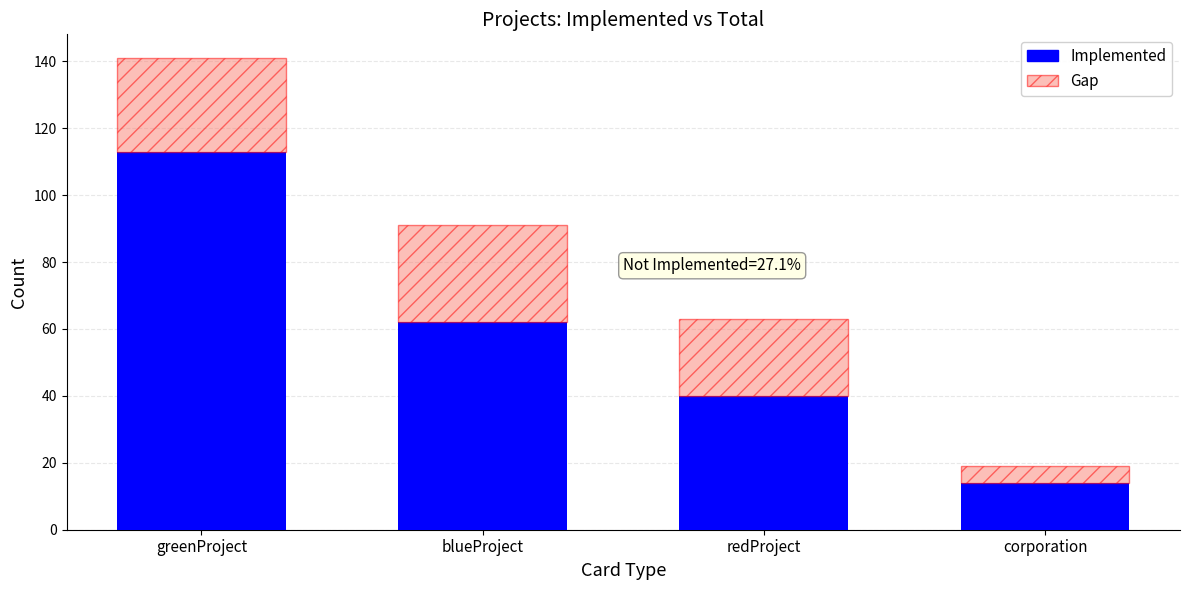

What is the total value across all series at blueProject?

91